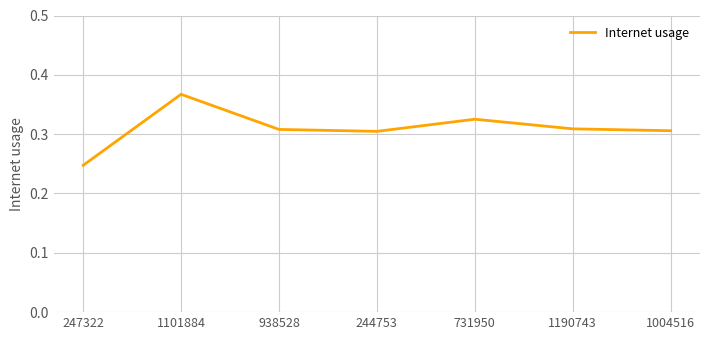

How many interior local peaks (higher than both neighbors) does the data have?

2